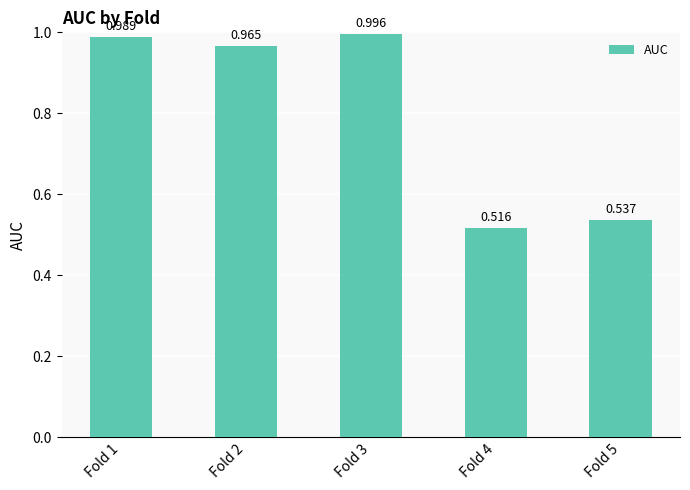

The value at Fold 3 is 1.0. True or false?

True